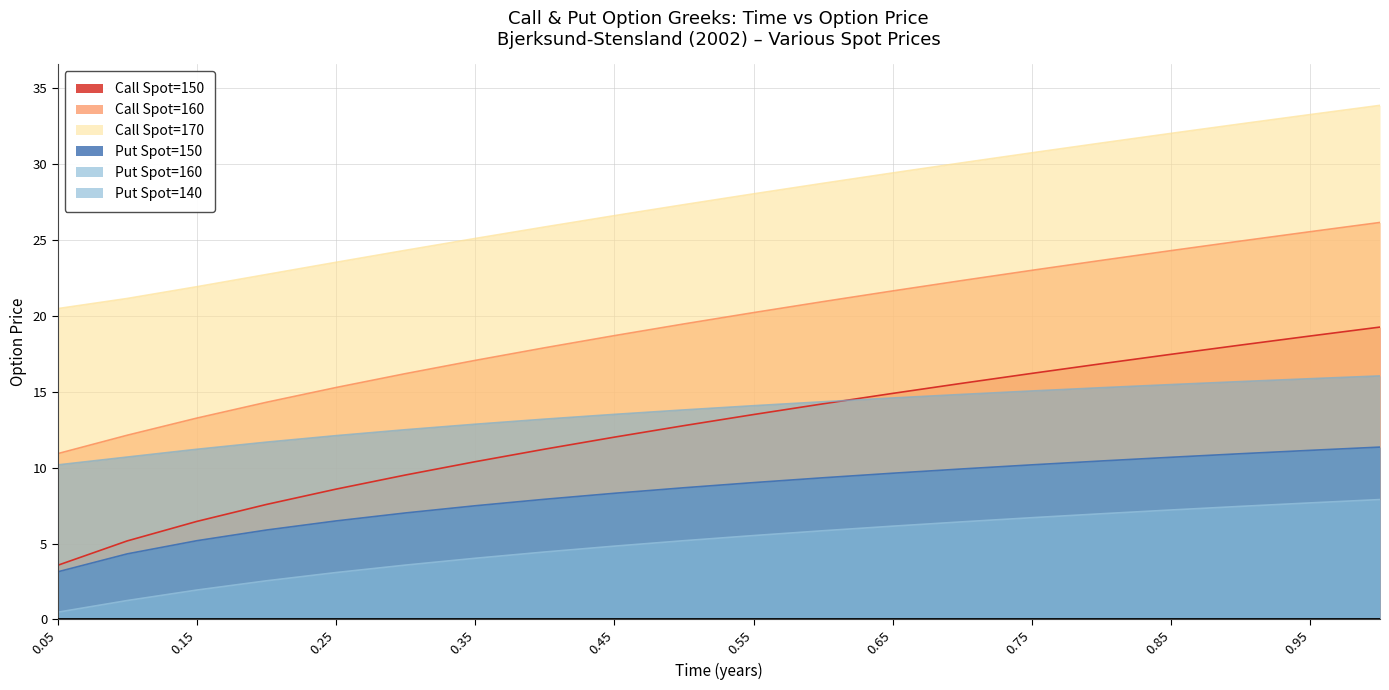

True or false: Put Spot=150 has more than 2 interior local peaks.

False